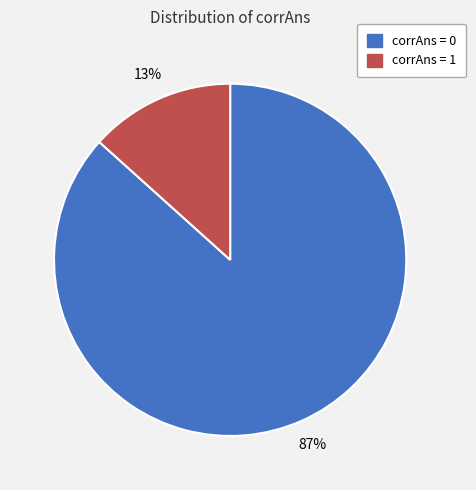

To the nearest percent, what portion does corrAns = 1 represent?

13%